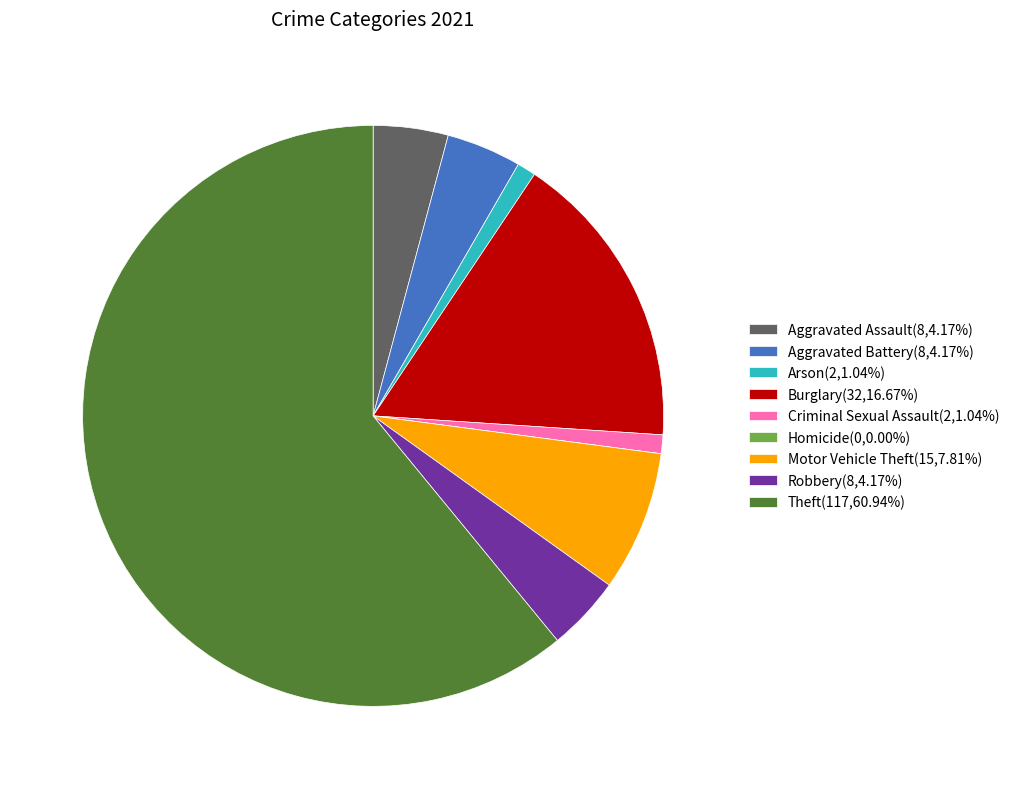

Does any single category account for the majority?

Yes